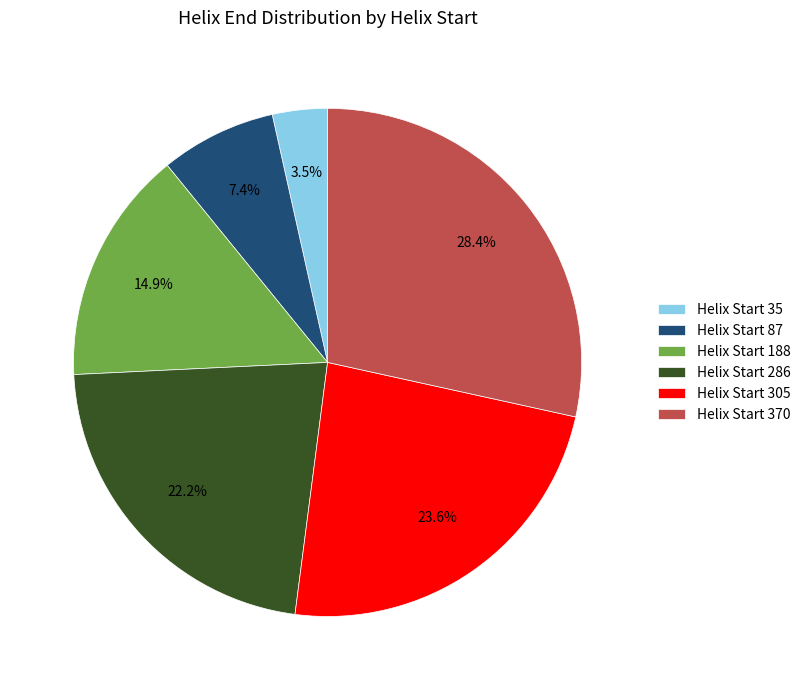

To the nearest percent, what is the average slice percentage?

17%